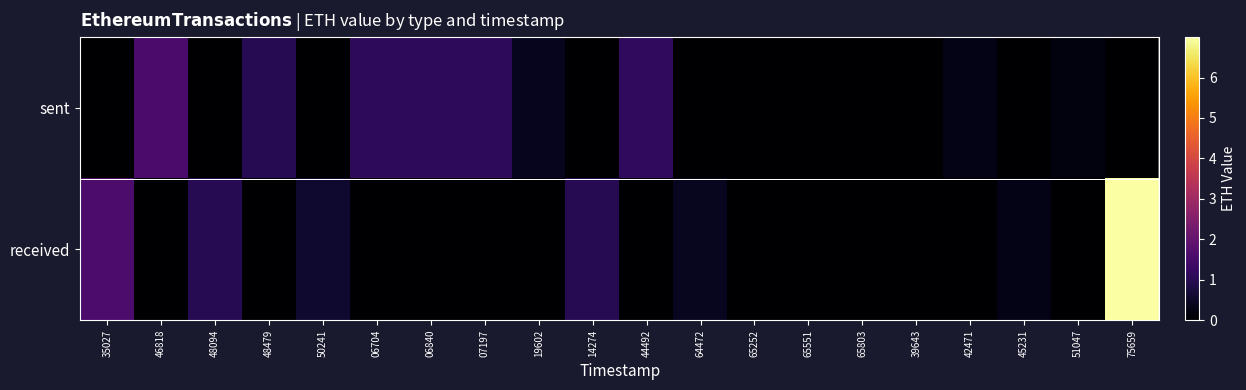

What is the maximum value shown in the chart?

7.0